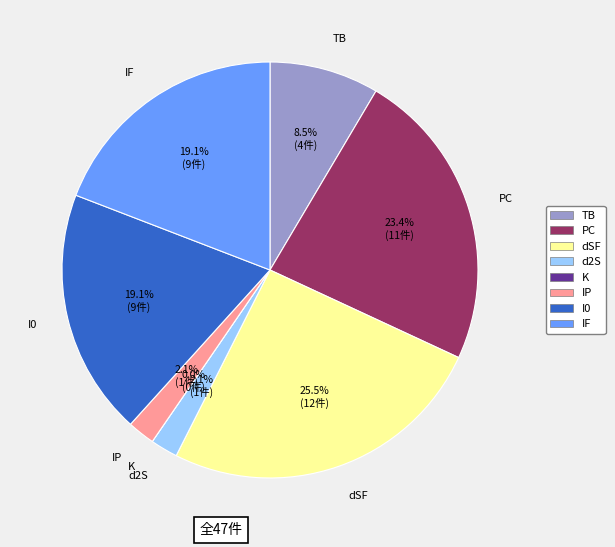

Which slice is the largest?

dSF